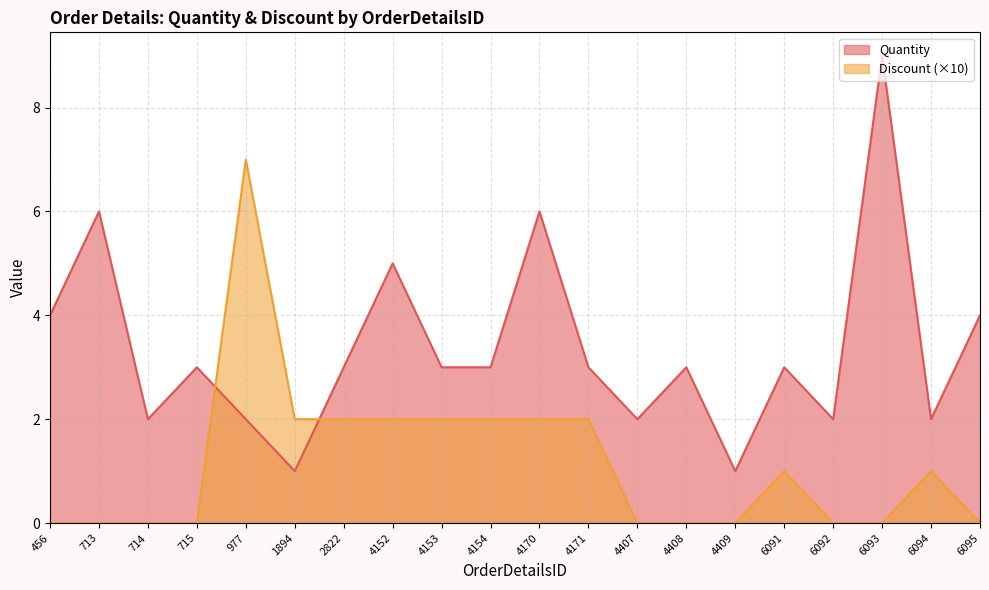

Count the Discount values in the range 0 to 2.

19